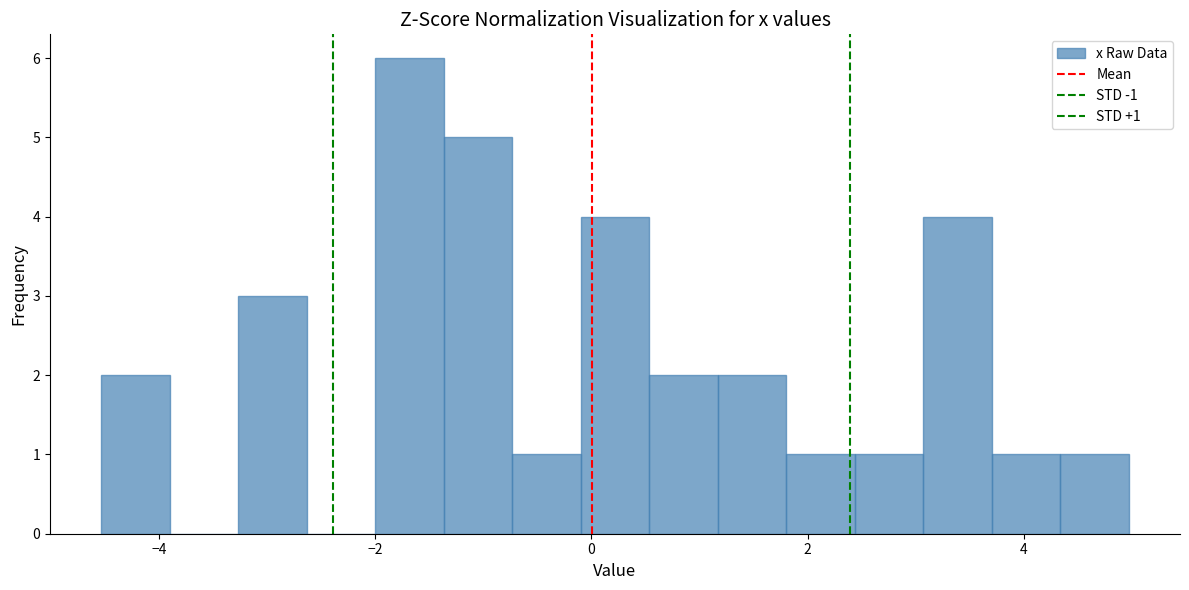

Around what value on the x-axis is the tallest bar? Give the approximate position of its centre, as read against the axis.

-1.6